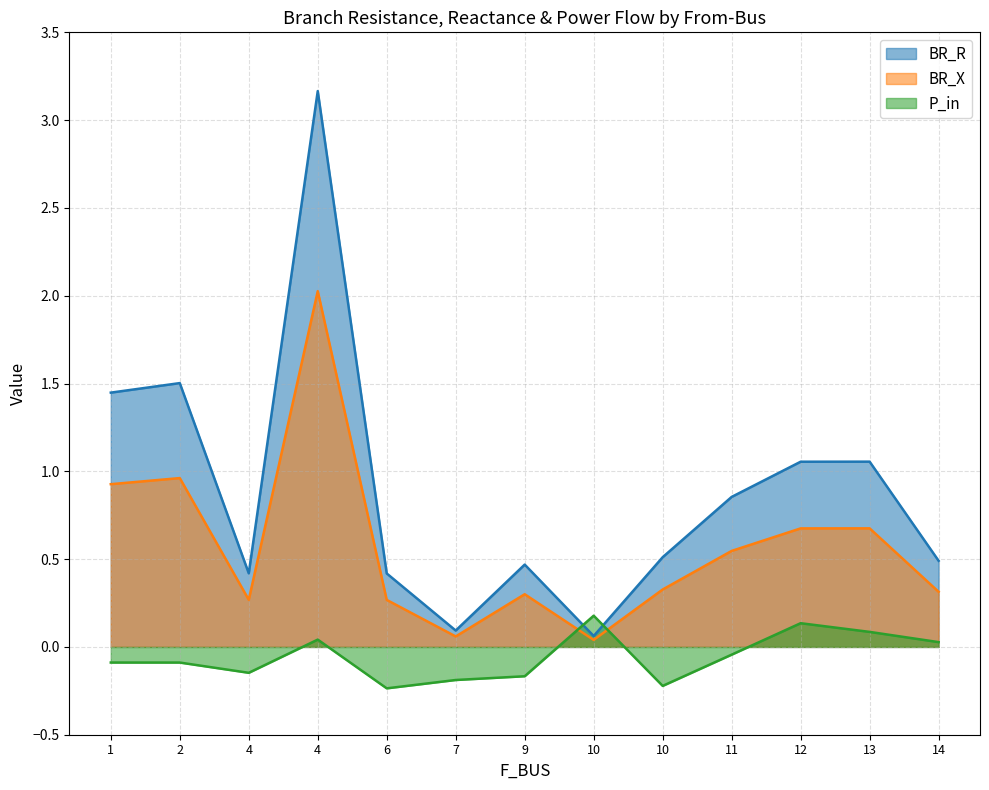

Does the chart have visible grid lines?

Yes